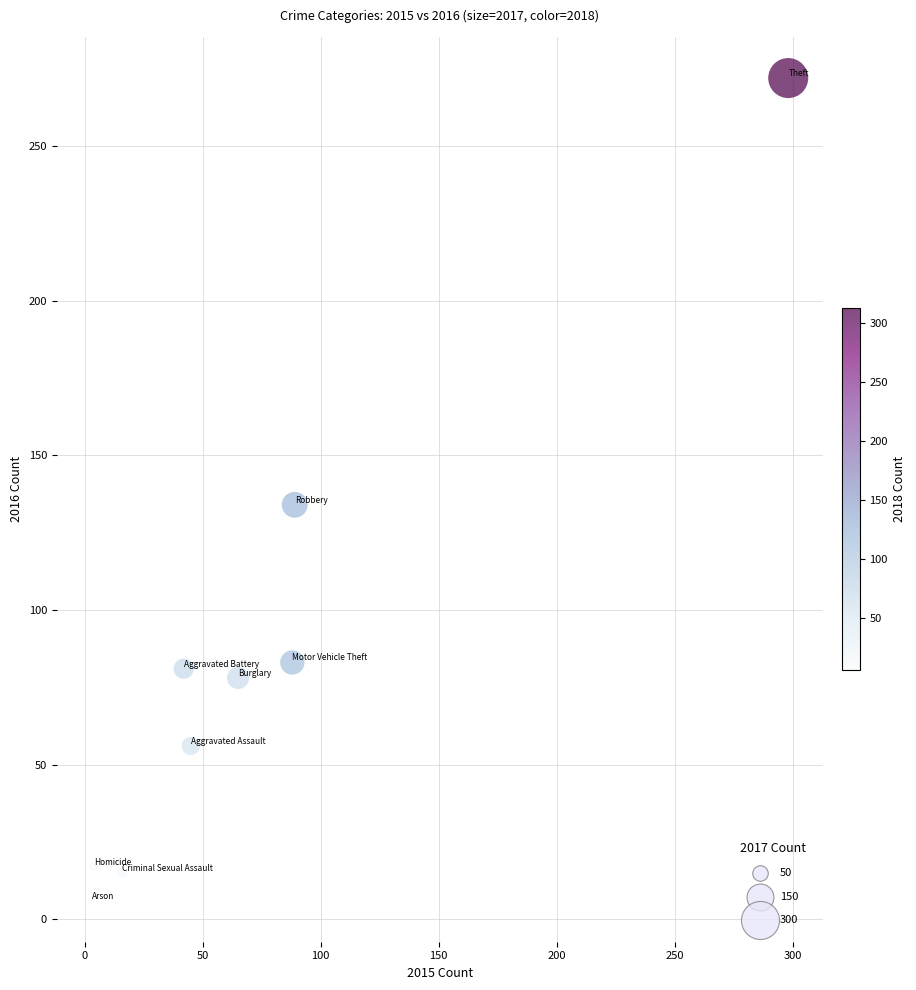

What Y value in the scatter plot is closest to 139?

134